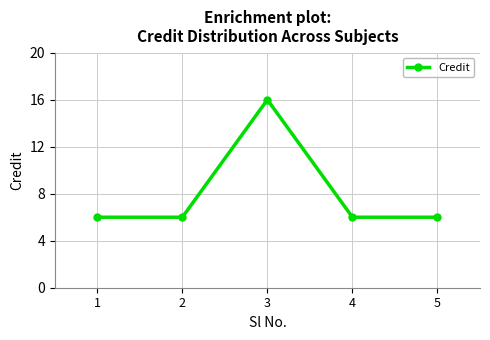

What value does the data have at 2, to the nearest 5?

5